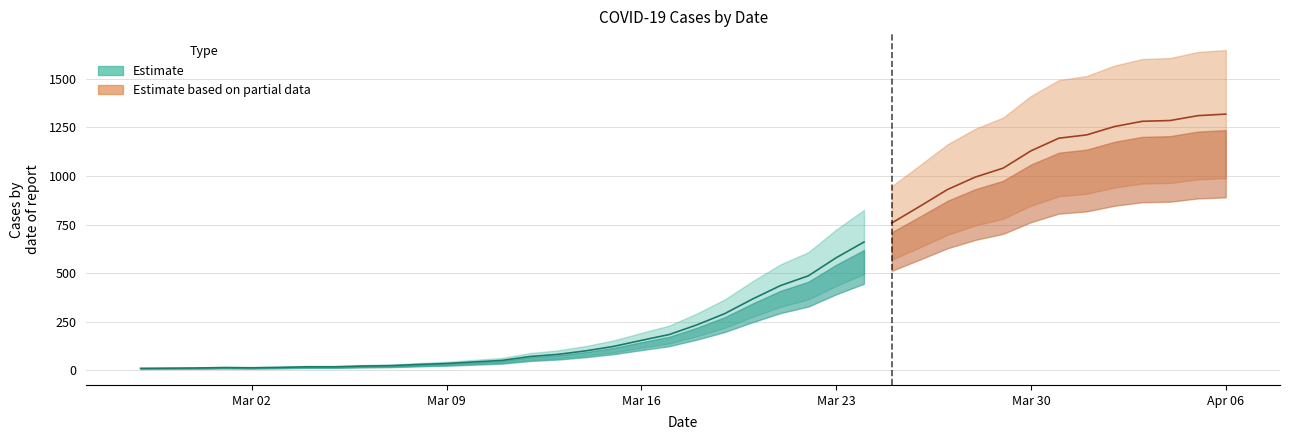

At which label is the value closest to 664?

2020-03-24